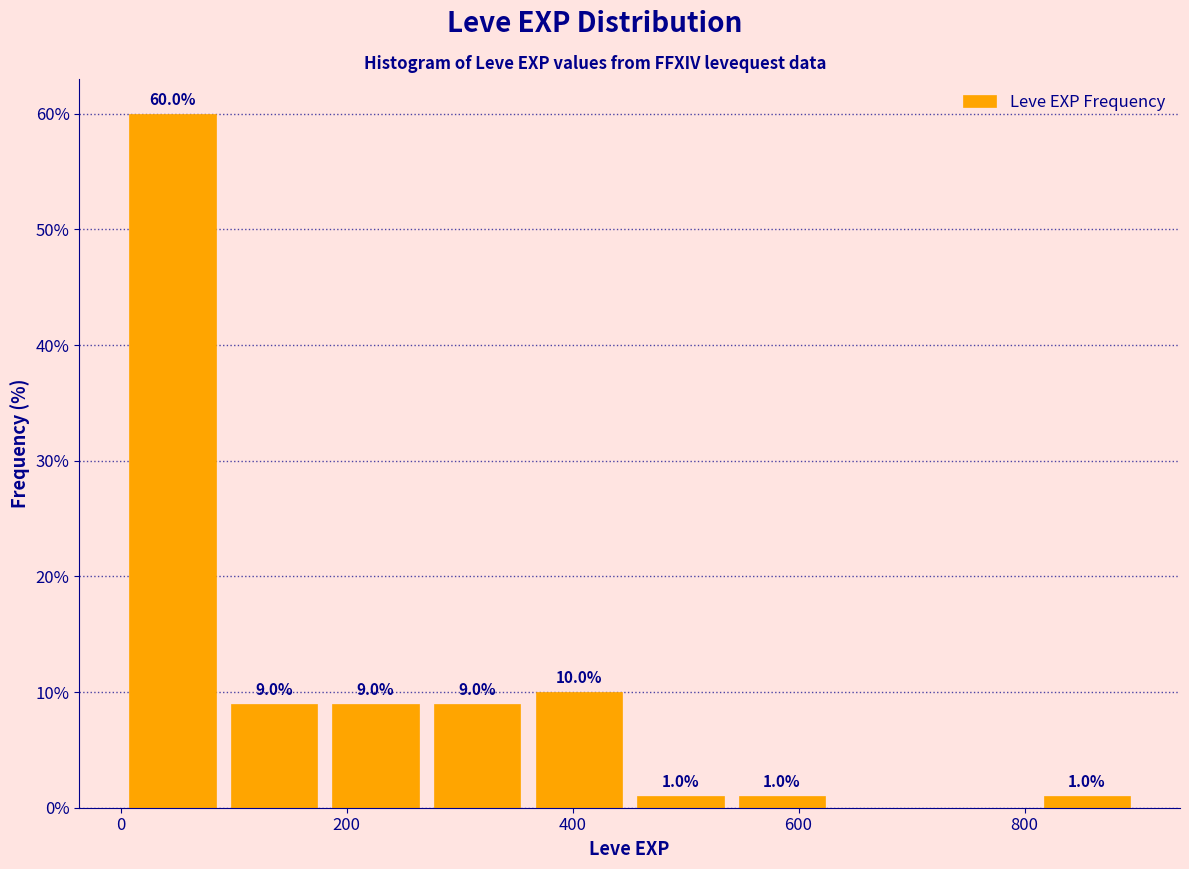

Over which range of the x-axis is the bar tallest?

0 to 100